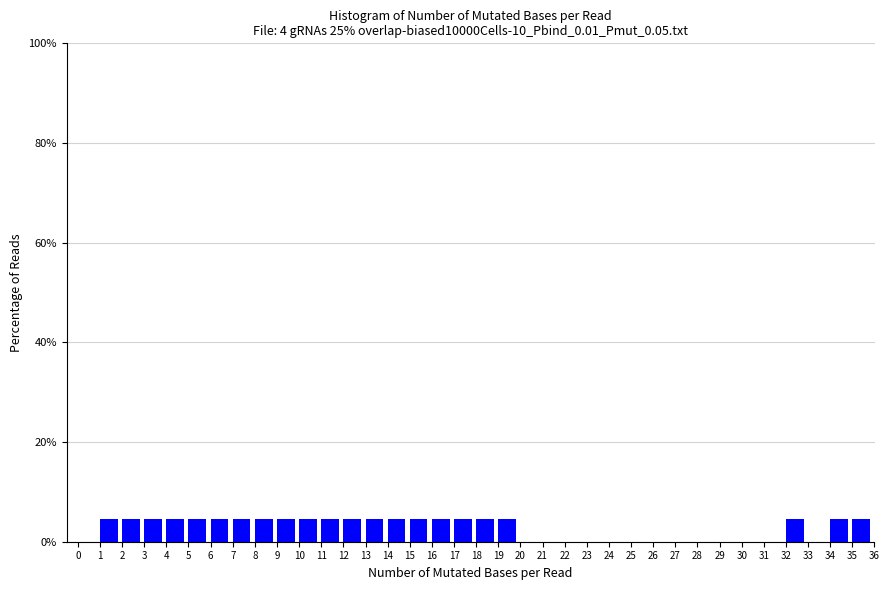

Reading left to right, transcribe this chart: for each bar, give the range it covers on the x-axis and its height. The values are not printed on the chart, so give them approximately, as read against the axis.

0 to 1: 0
1 to 2: 4
2 to 3: 4
3 to 4: 4
4 to 5: 4
5 to 6: 4
6 to 7: 4
7 to 8: 4
8 to 9: 4
9 to 10: 4
10 to 11: 4
11 to 12: 4
12 to 13: 4
13 to 14: 4
14 to 15: 4
15 to 16: 4
16 to 17: 4
17 to 18: 4
18 to 19: 4
19 to 20: 4
20 to 21: 0
21 to 22: 0
22 to 23: 0
23 to 24: 0
24 to 25: 0
25 to 26: 0
26 to 27: 0
27 to 28: 0
28 to 29: 0
29 to 30: 0
30 to 31: 0
31 to 32: 0
32 to 33: 4
33 to 34: 0
34 to 35: 4
35 to 36: 4